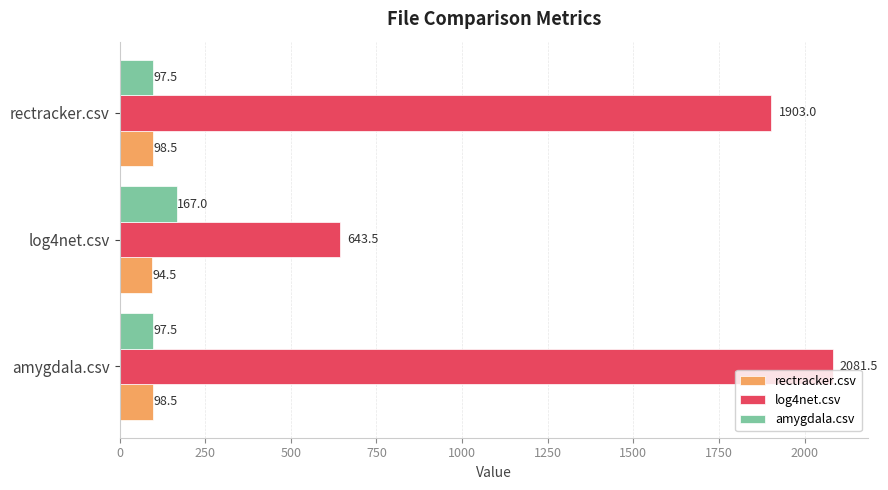

What is the average value of the rectracker.csv series?

97.2